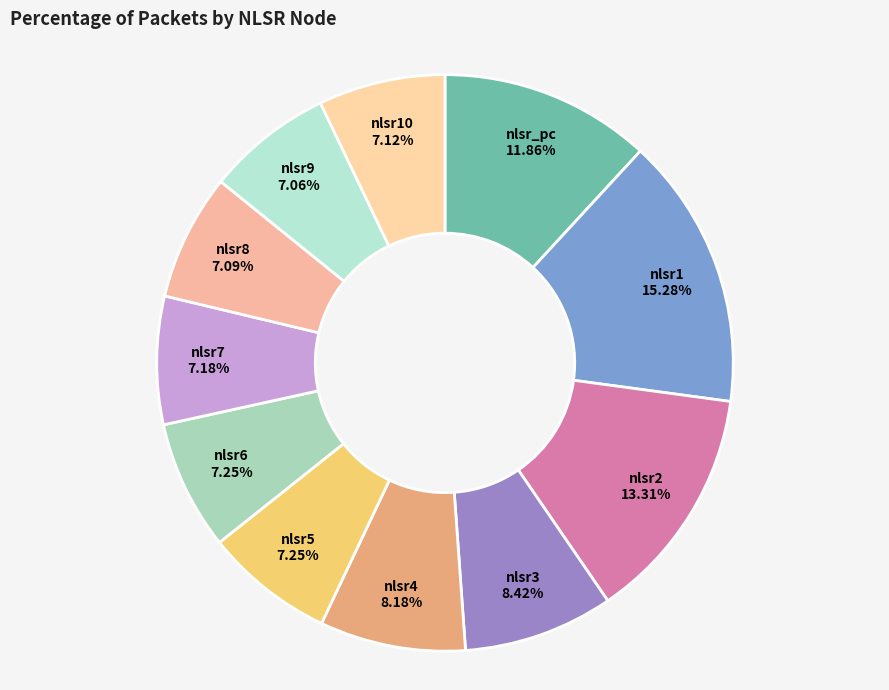

To the nearest percent, what portion does nlsr7 represent?

7%